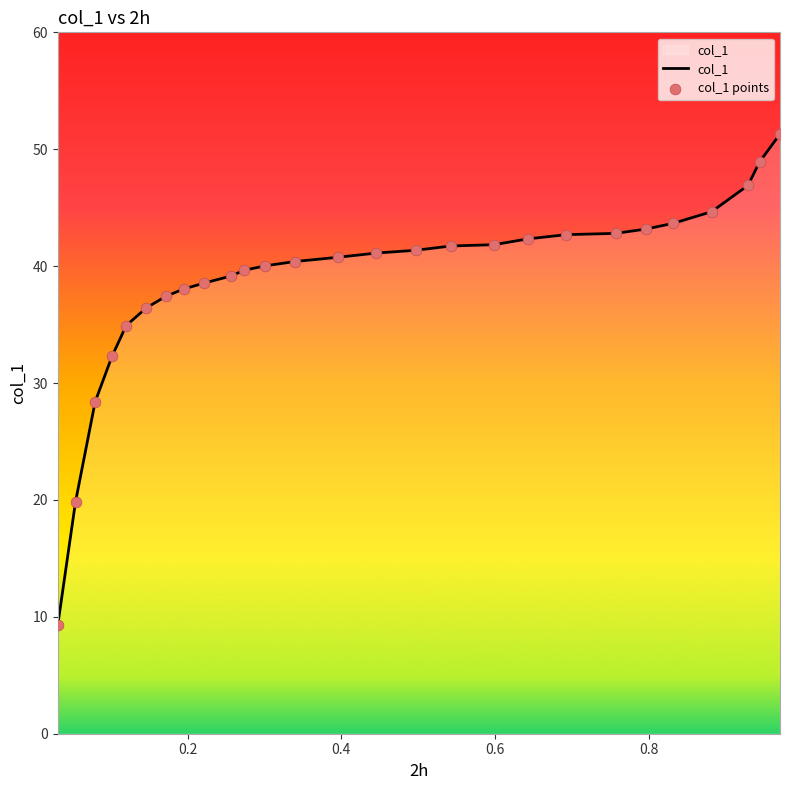

Which series has the widest spread of Y values?

col_1